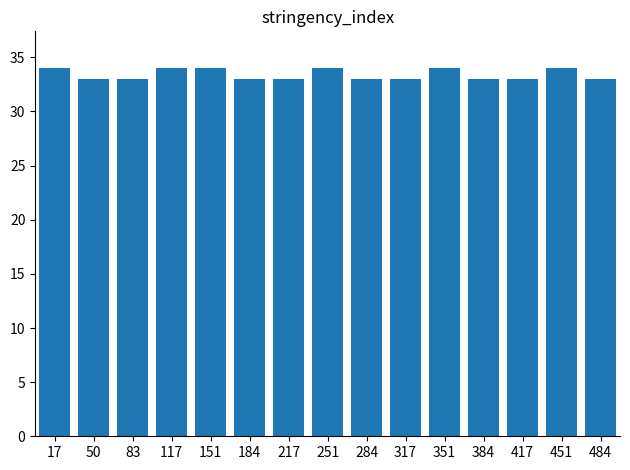

What is the difference between the maximum and minimum values?

1